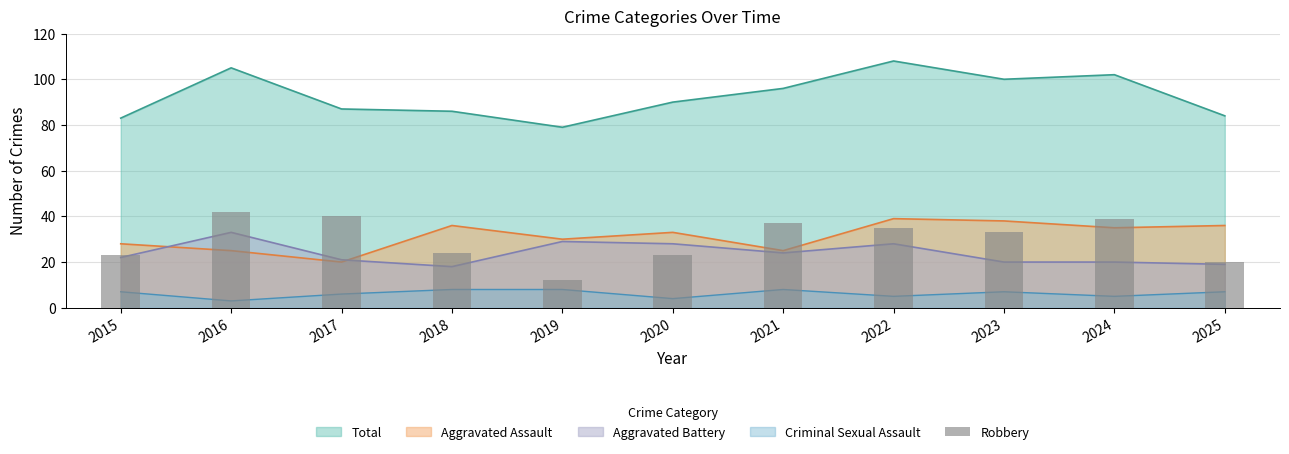

The chart shows a value of 37 at 2021. True or false?

True